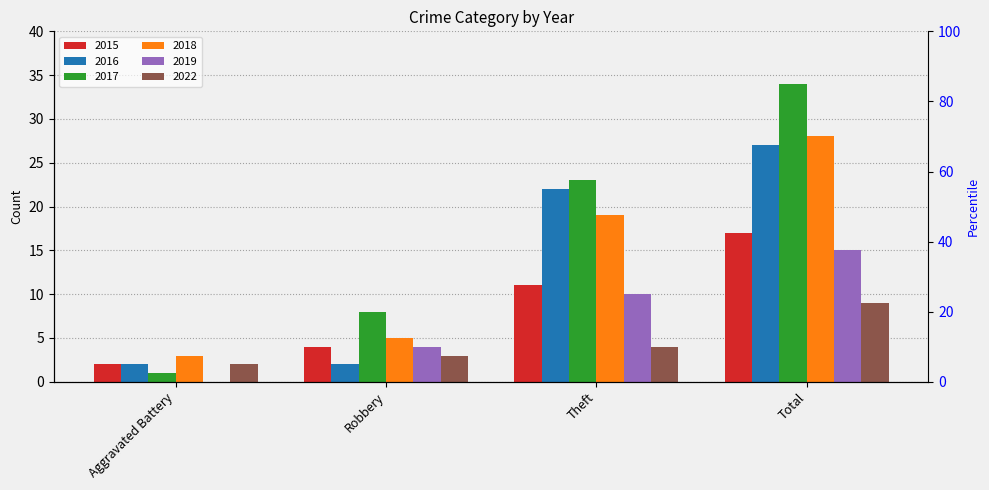

What is the difference between the second highest and second lowest values in the 2017 series?

15